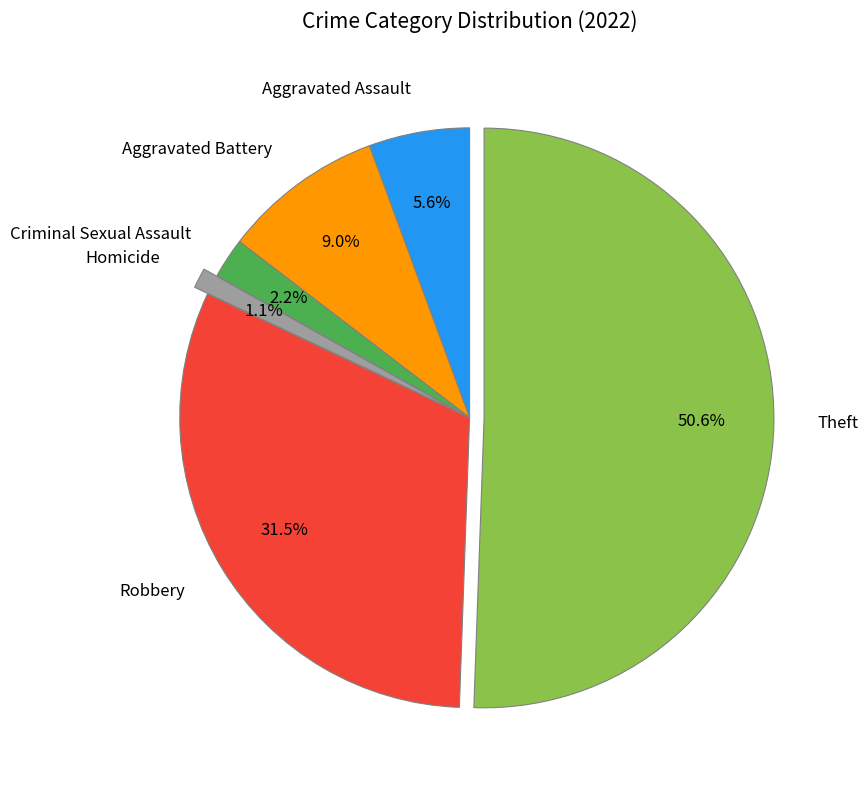

What is the smallest slice in the pie chart?

Homicide